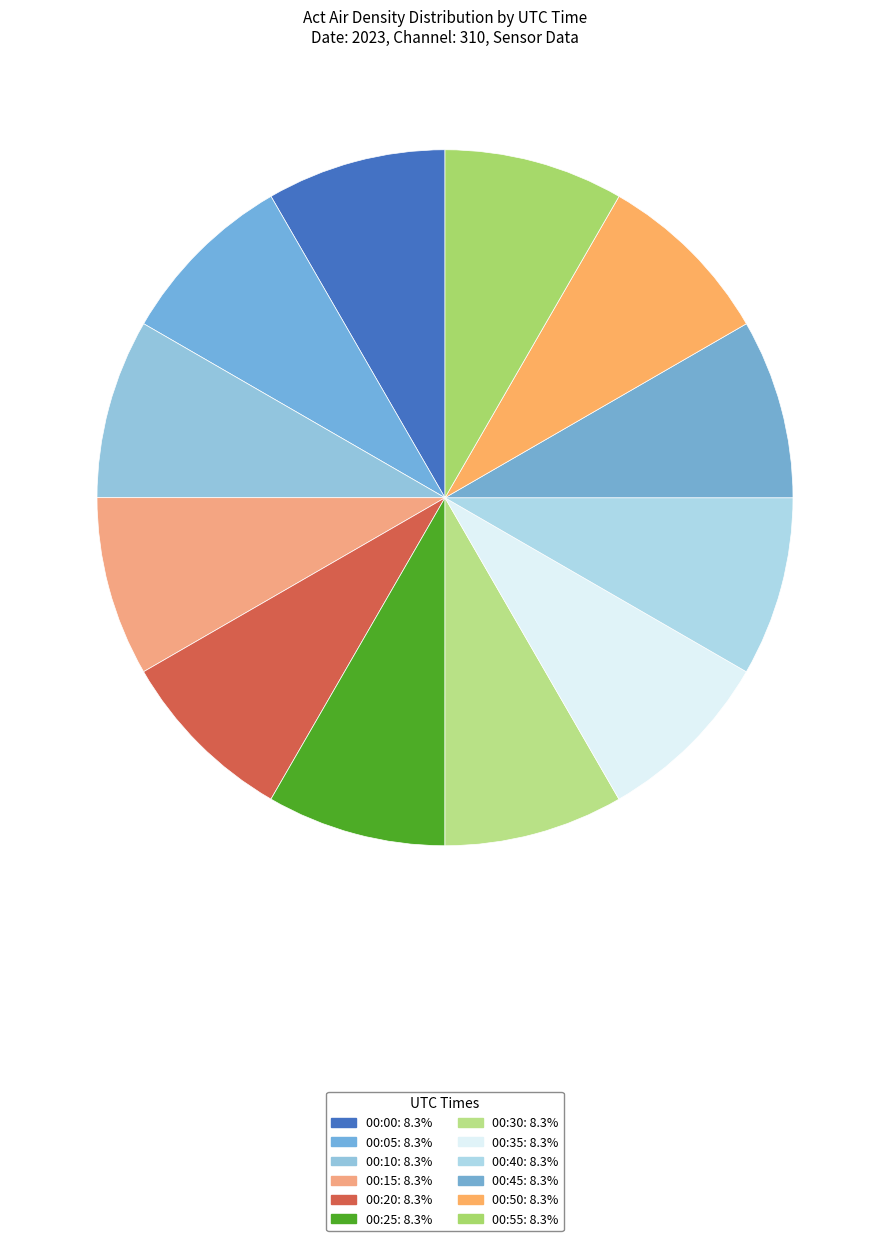

How many slices are in this pie chart?

12